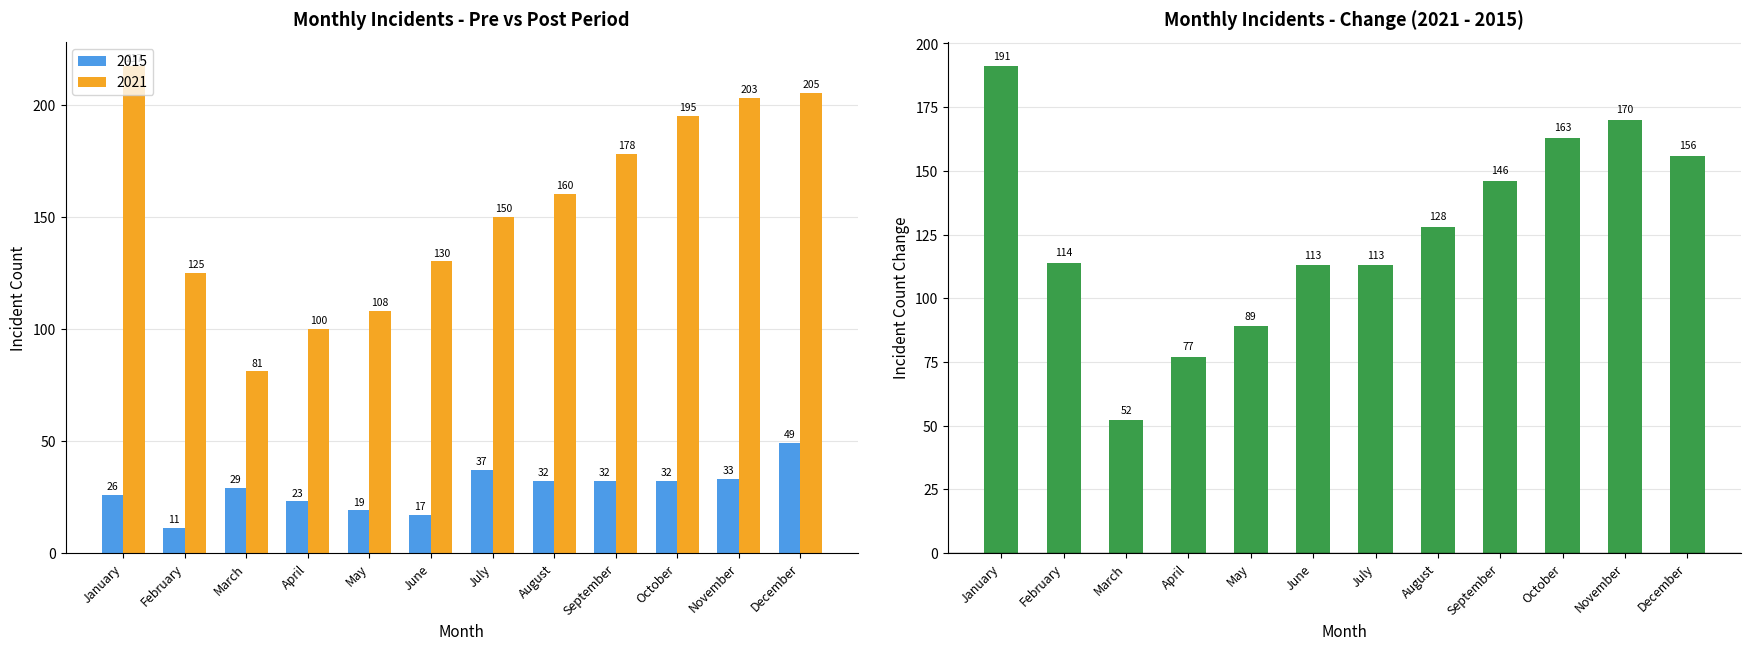

What is the change in value from June to October?

+50